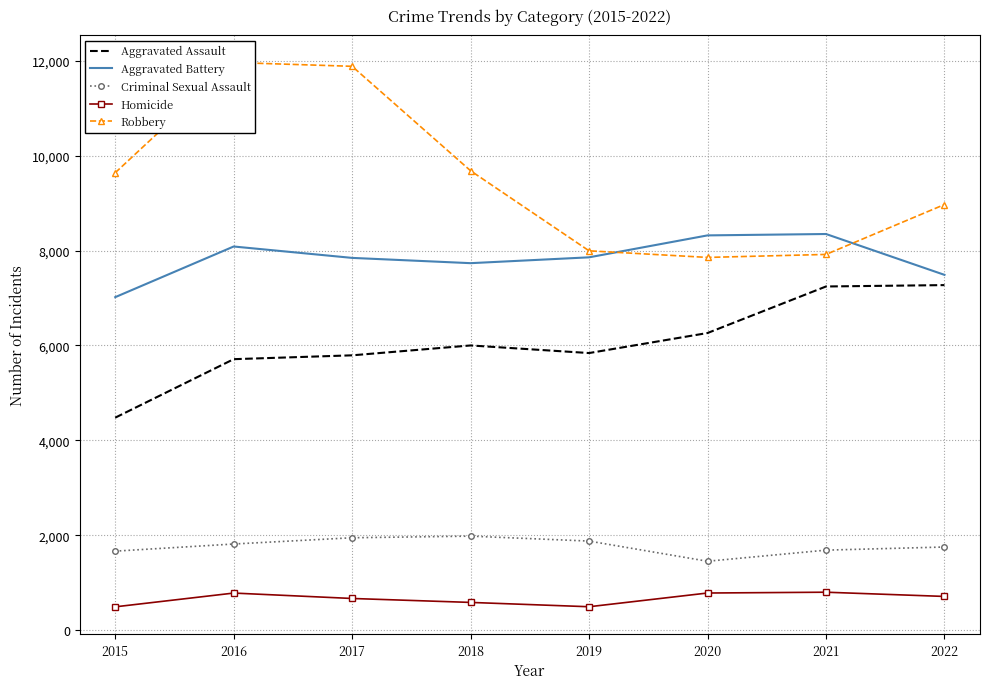

At which category does Aggravated Assault reach its first local peak?

2018